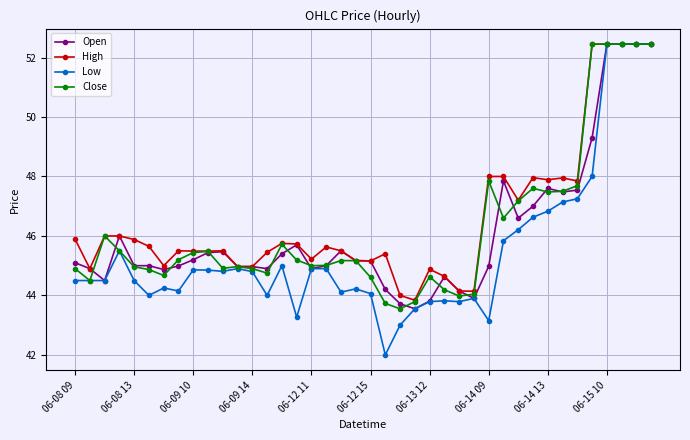

What is the greatest value displayed?

52.5